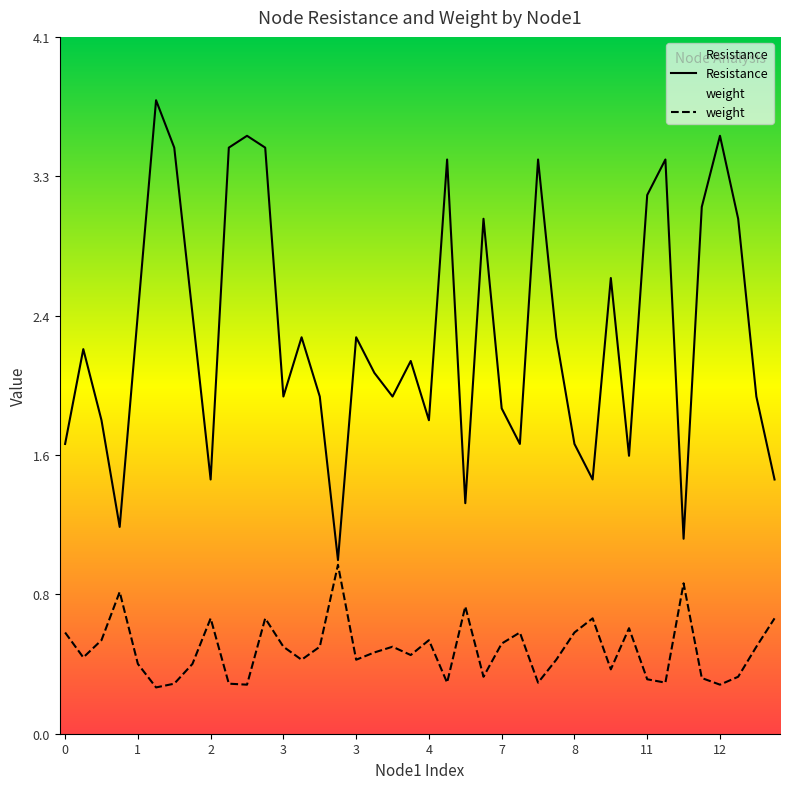

Which series changed the most between 2 and 2?

Resistance